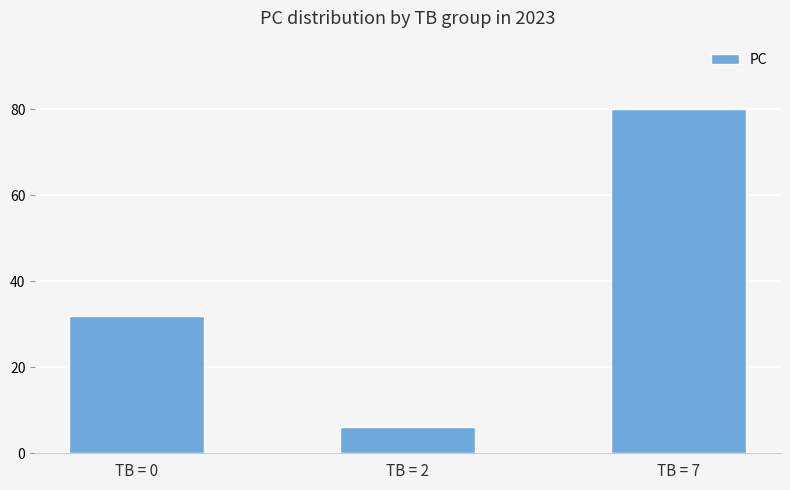

What is the approximate value at TB = 7?

80